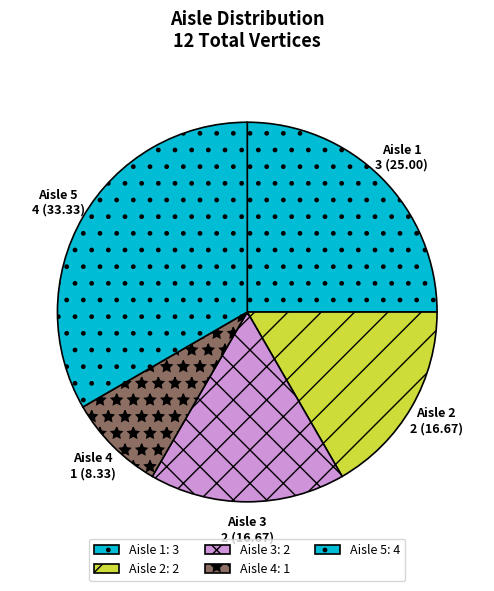

Is it true that Aisle 2 is 3% of the pie?

False